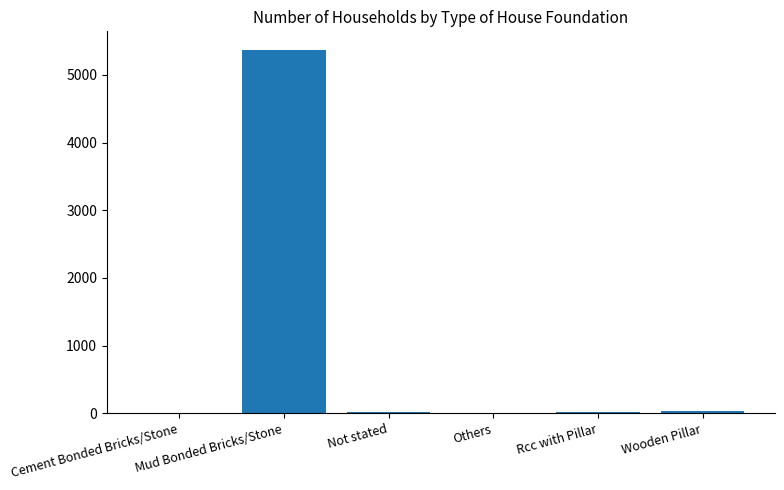

What is the sum of all values?

5457